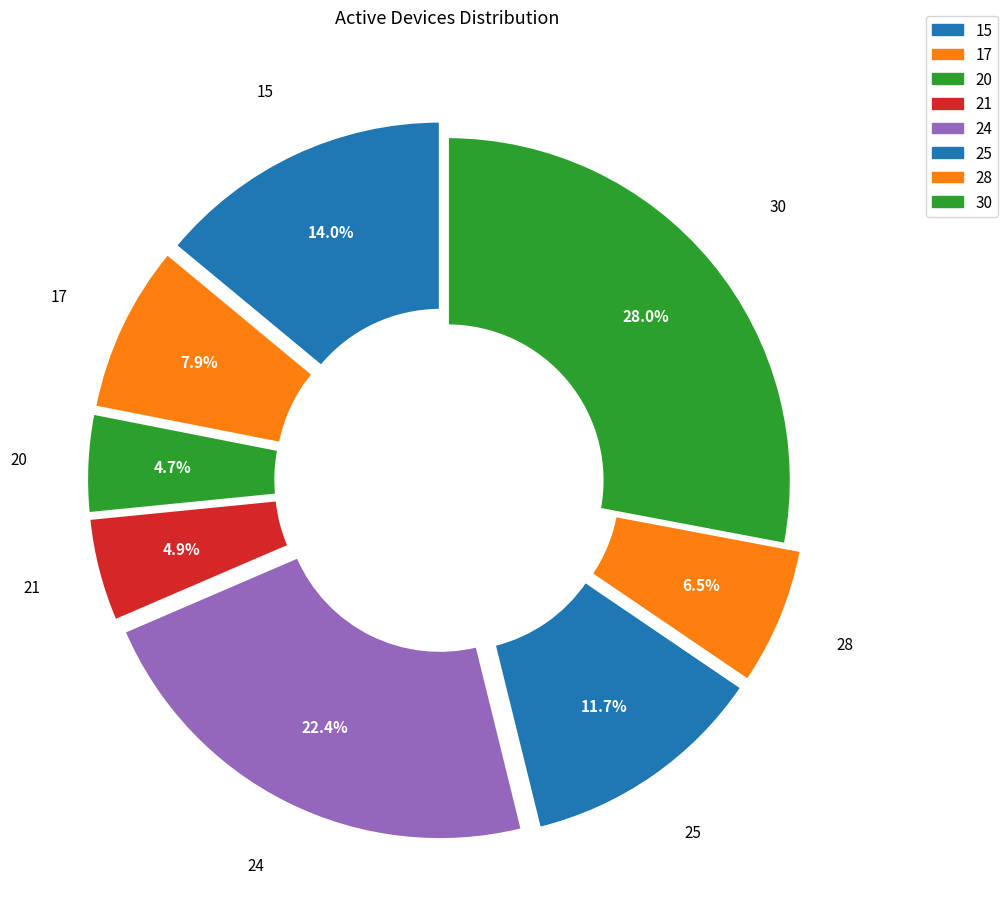

Count the number of slices in the pie.

8